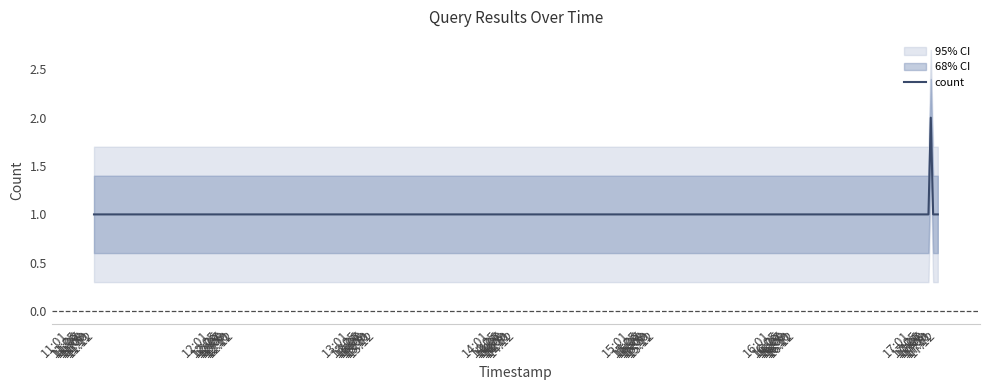

Approximately how many times larger is the value at 17:08 compared to 17:12?

1.0